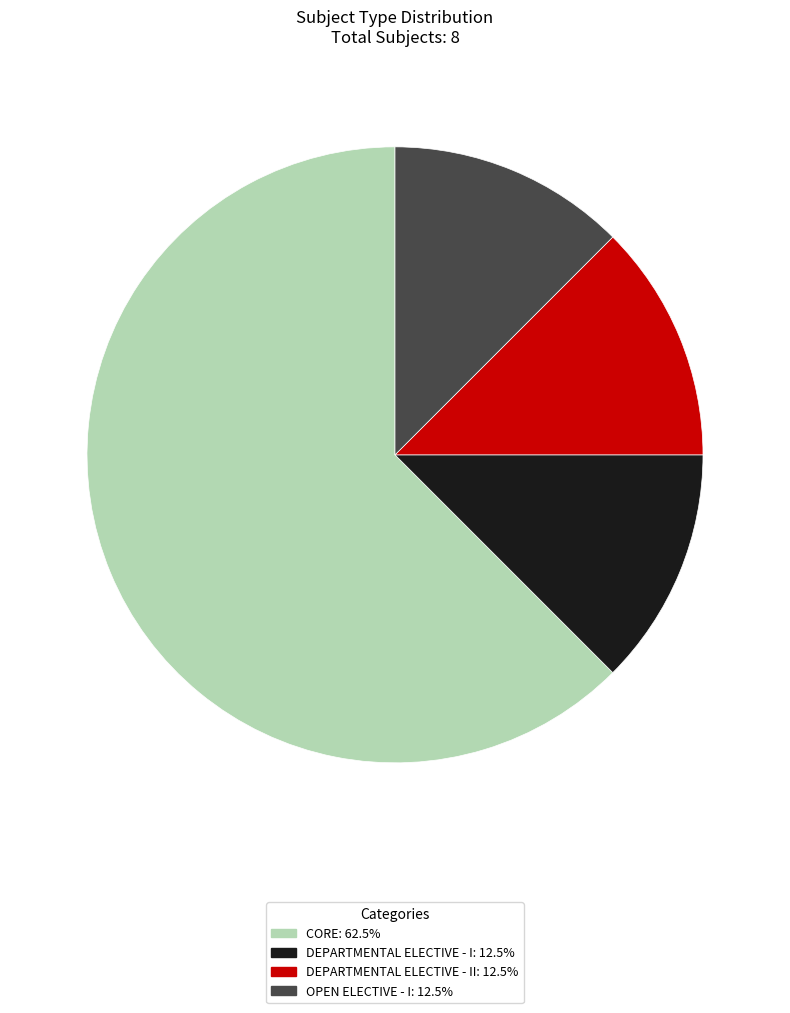

Does any single category account for the majority?

Yes